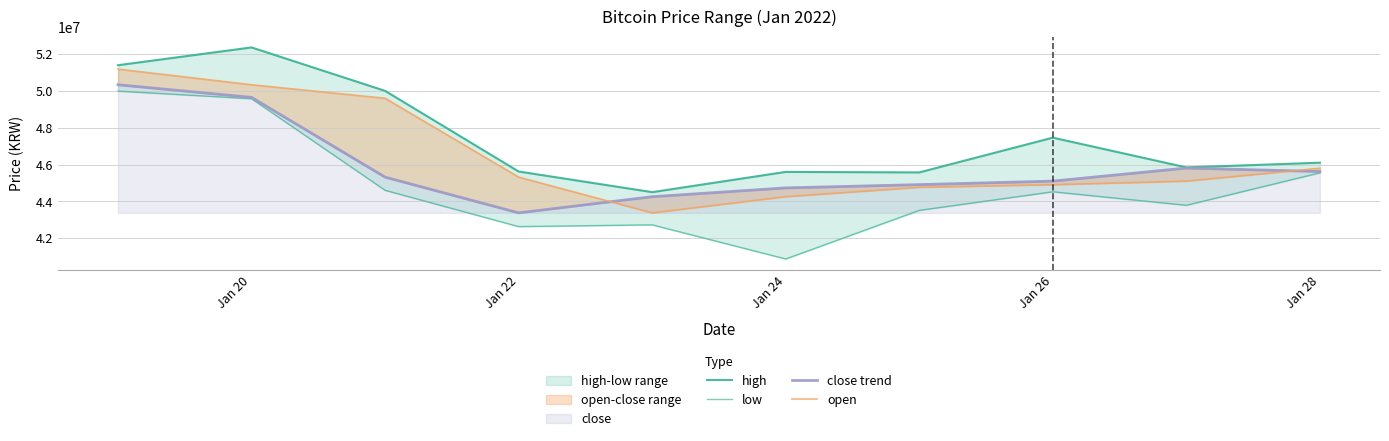

What is the sum of the high values at Jan 24 and Jan 26?

93060000